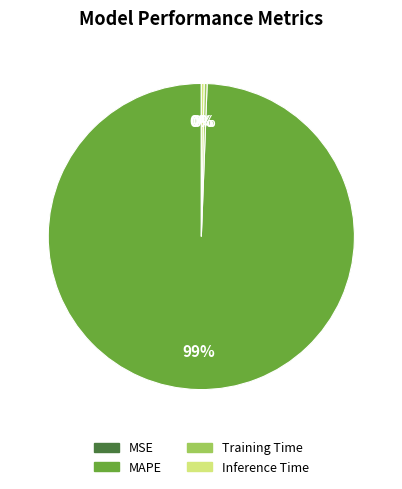

True or false: MSE accounts for 0% of the total.

True